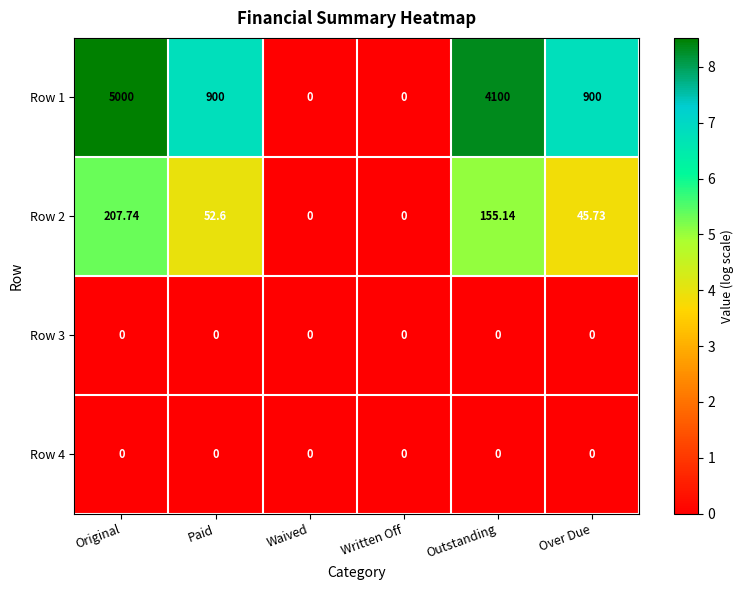

Where is Row 2 nearest to the value 103?

Paid